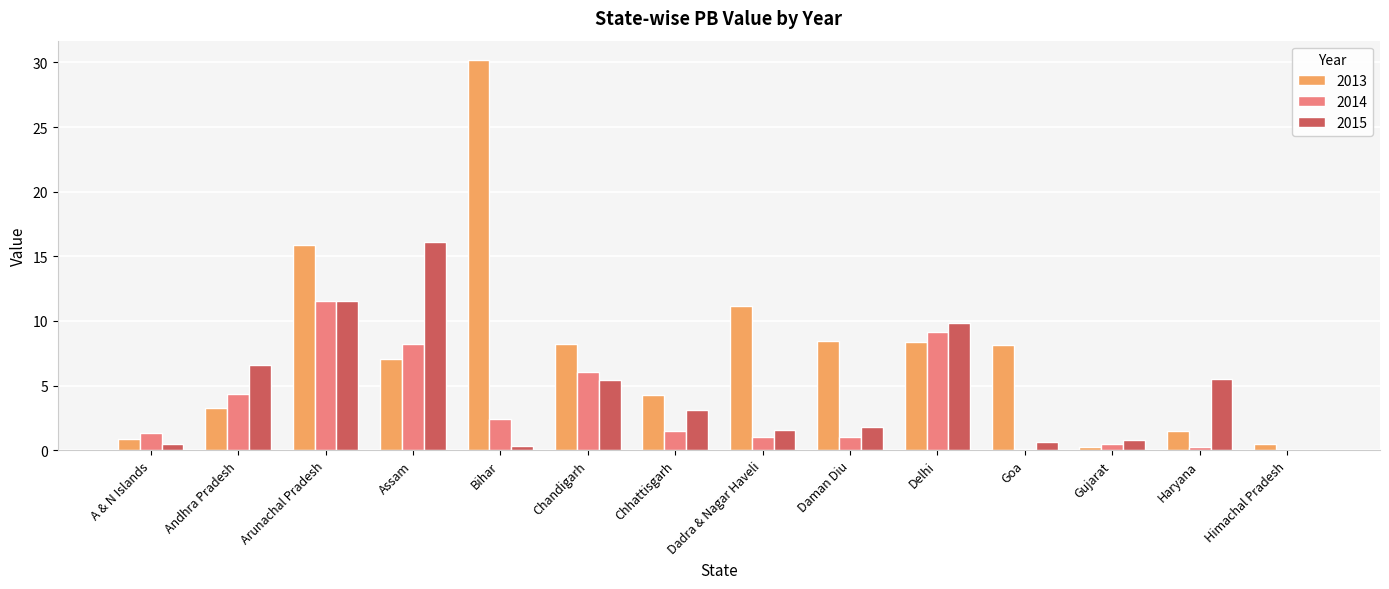

At which category is the sum across all series the highest?

Arunachal Pradesh